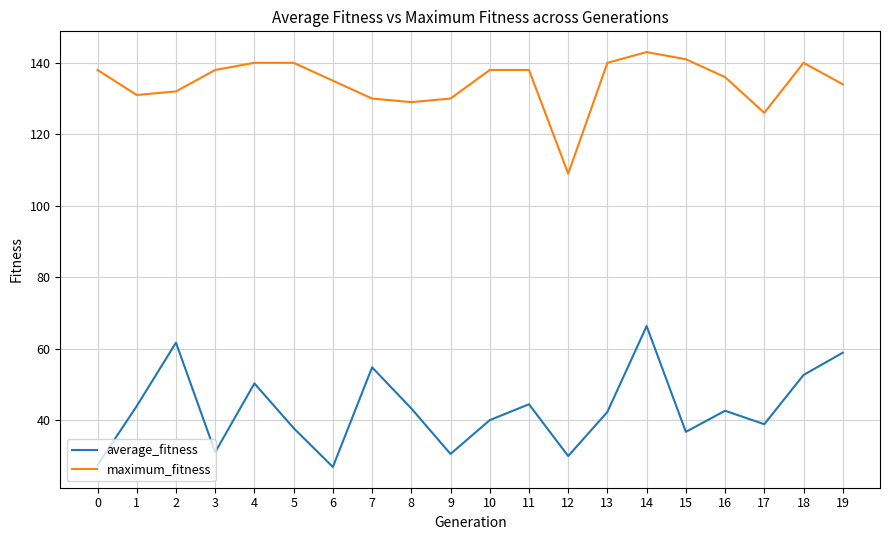

Which series has the largest range (max minus min)?

average_fitness